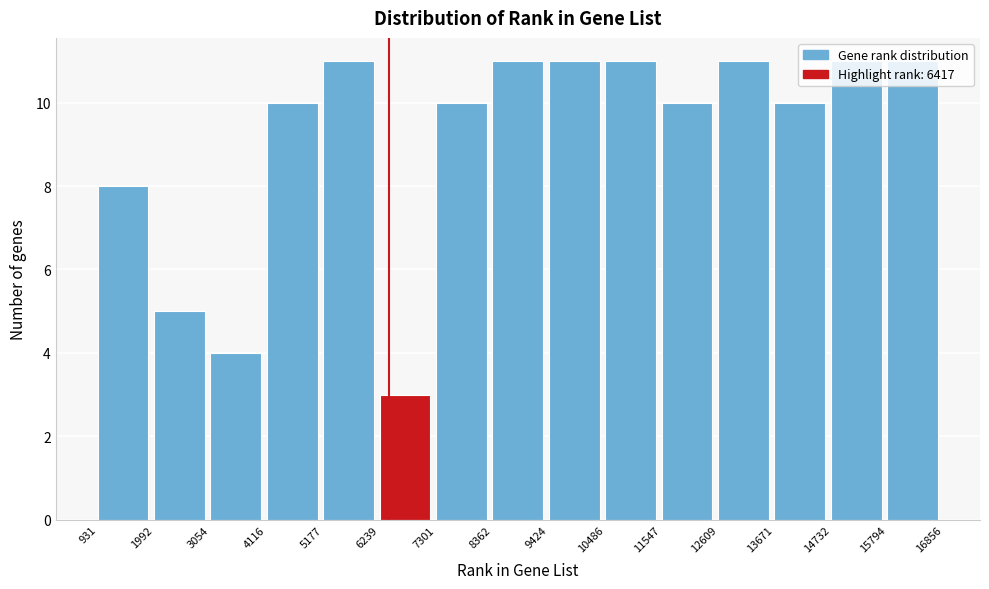

Reading left to right, transcribe this chart: for each bar, give the range it covers on the x-axis and its height. The values are not printed on the chart, so give them approximately, as read against the axis.

931 to 1992: 8
1992 to 3054: 5
3054 to 4116: 4
4116 to 5177: 10
5177 to 6239: 11
6239 to 7301: 3
7301 to 8362: 10
8362 to 9424: 11
9424 to 10486: 11
10486 to 11547: 11
11547 to 12609: 10
12609 to 13671: 11
13671 to 14732: 10
14732 to 15794: 11
15794 to 16856: 11